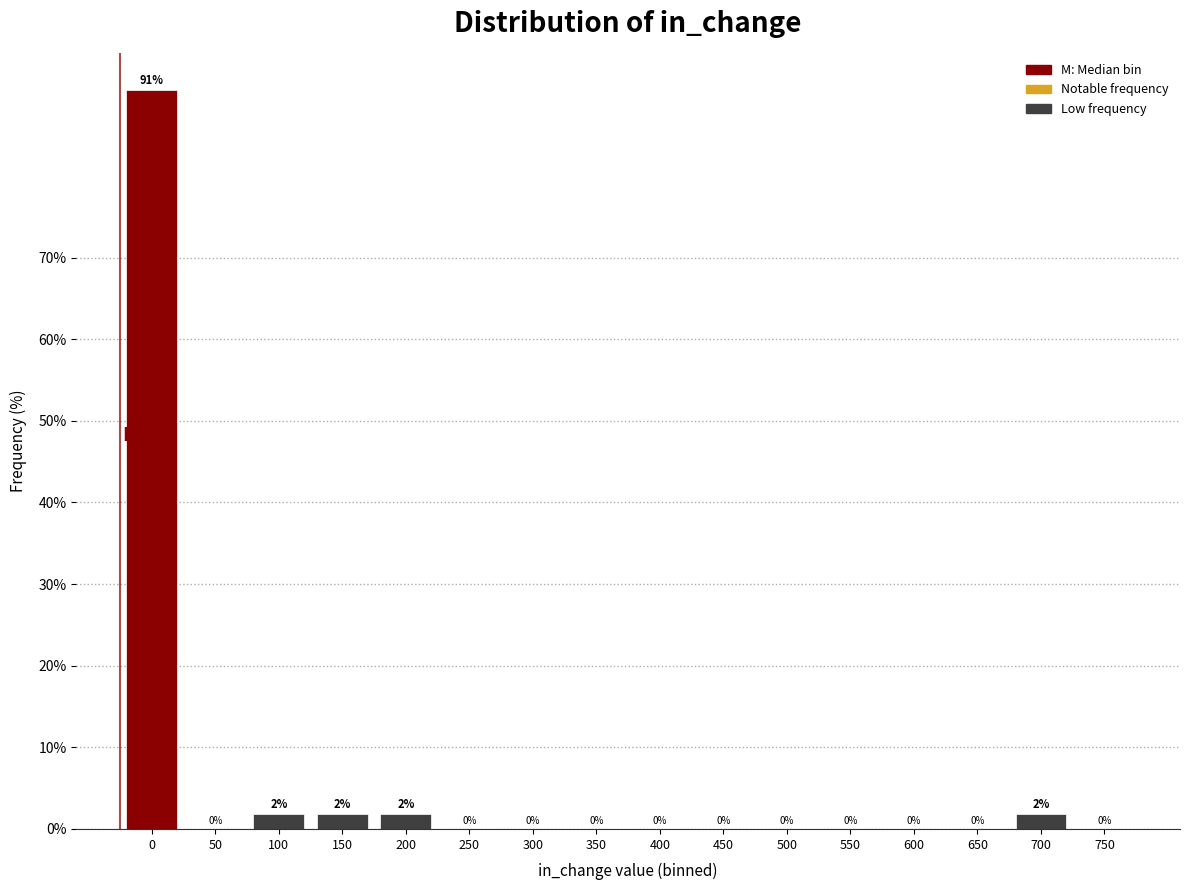

The chart shows a value of -56.3 at 250. True or false?

False